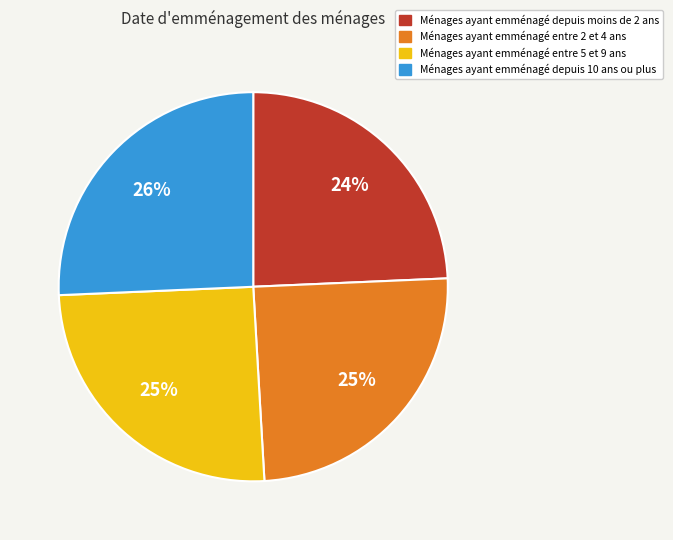

Is there any slice that represents more than half of the pie?

No